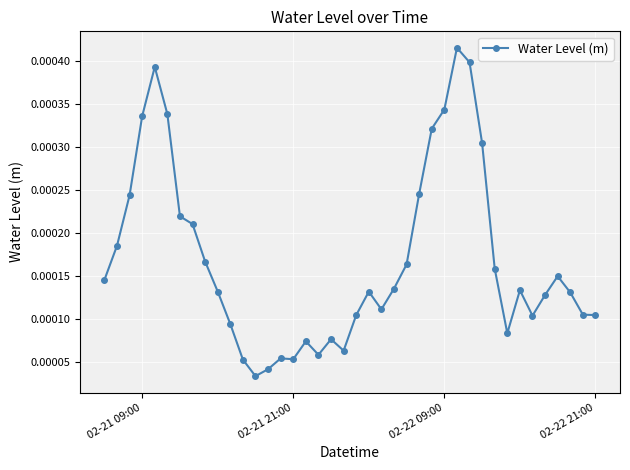

How many points are lower than both their immediate neighbors (excluding endpoints)?

7